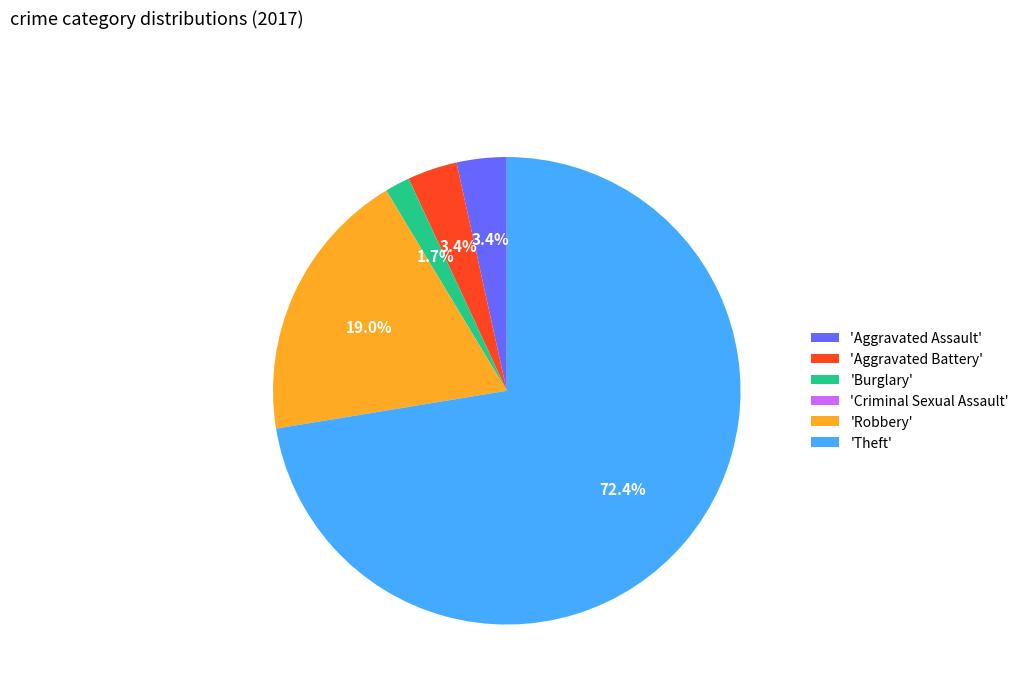

Approximately how many times larger is the value at 'Aggravated Assault' compared to 'Burglary'?

2.0